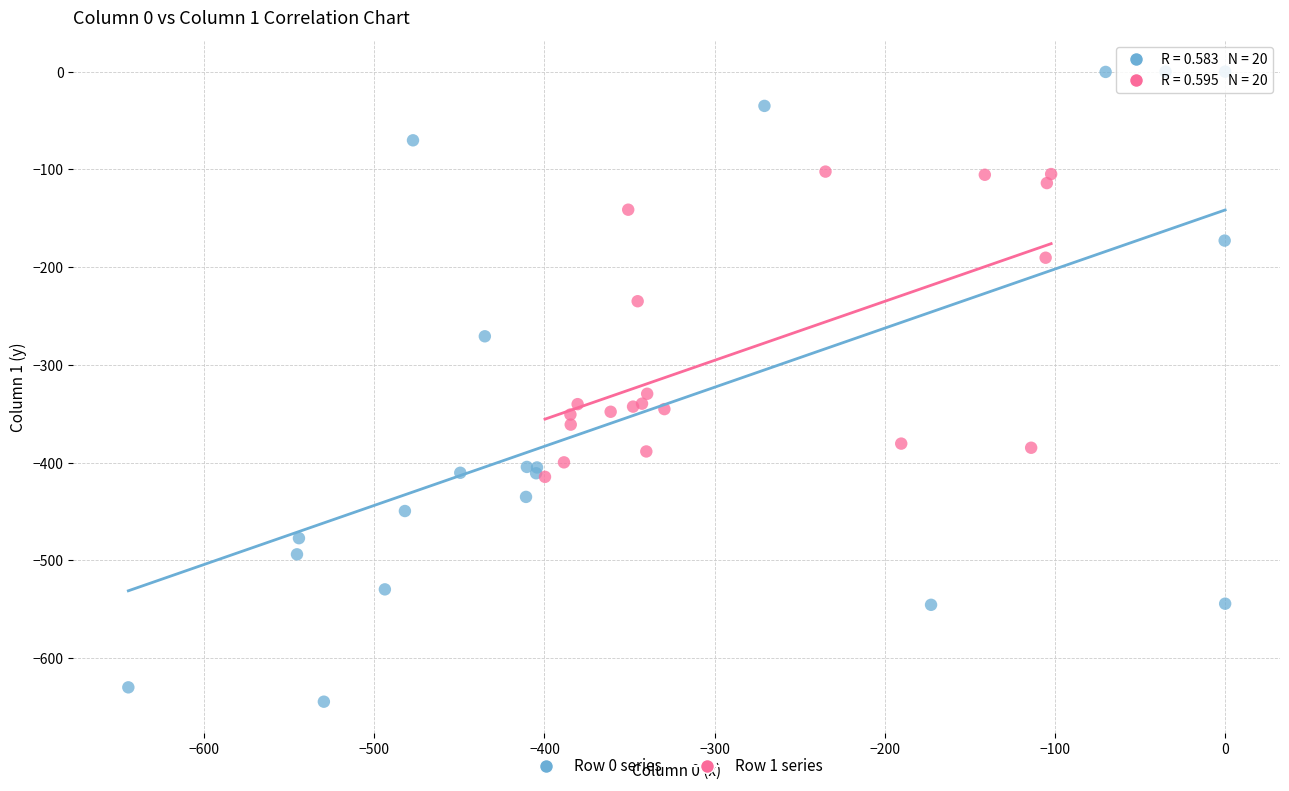

Which series reaches the minimum Y coordinate?

Row 0 series